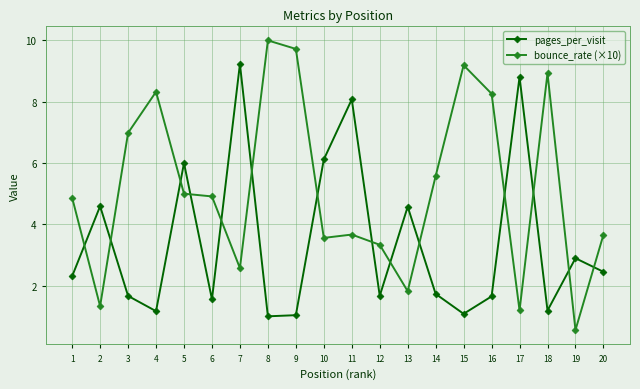

Reading left to right, transcribe all the data shown in this chart.

pages_per_visit: 1=2.3	2=4.6	3=1.7	4=1.2	5=6.0	6=1.6	7=9.2	8=1.0	9=1.0	10=6.1	11=8.1	12=1.7	13=4.6	14=1.7	15=1.1	16=1.7	17=8.8	18=1.2	19=2.9	20=2.5
bounce_rate (×10): 1=4.9	2=1.3	3=7.0	4=8.3	5=5.0	6=4.9	7=2.6	8=10.0	9=9.7	10=3.6	11=3.7	12=3.3	13=1.8	14=5.6	15=9.2	16=8.3	17=1.2	18=8.9	19=0.6	20=3.7